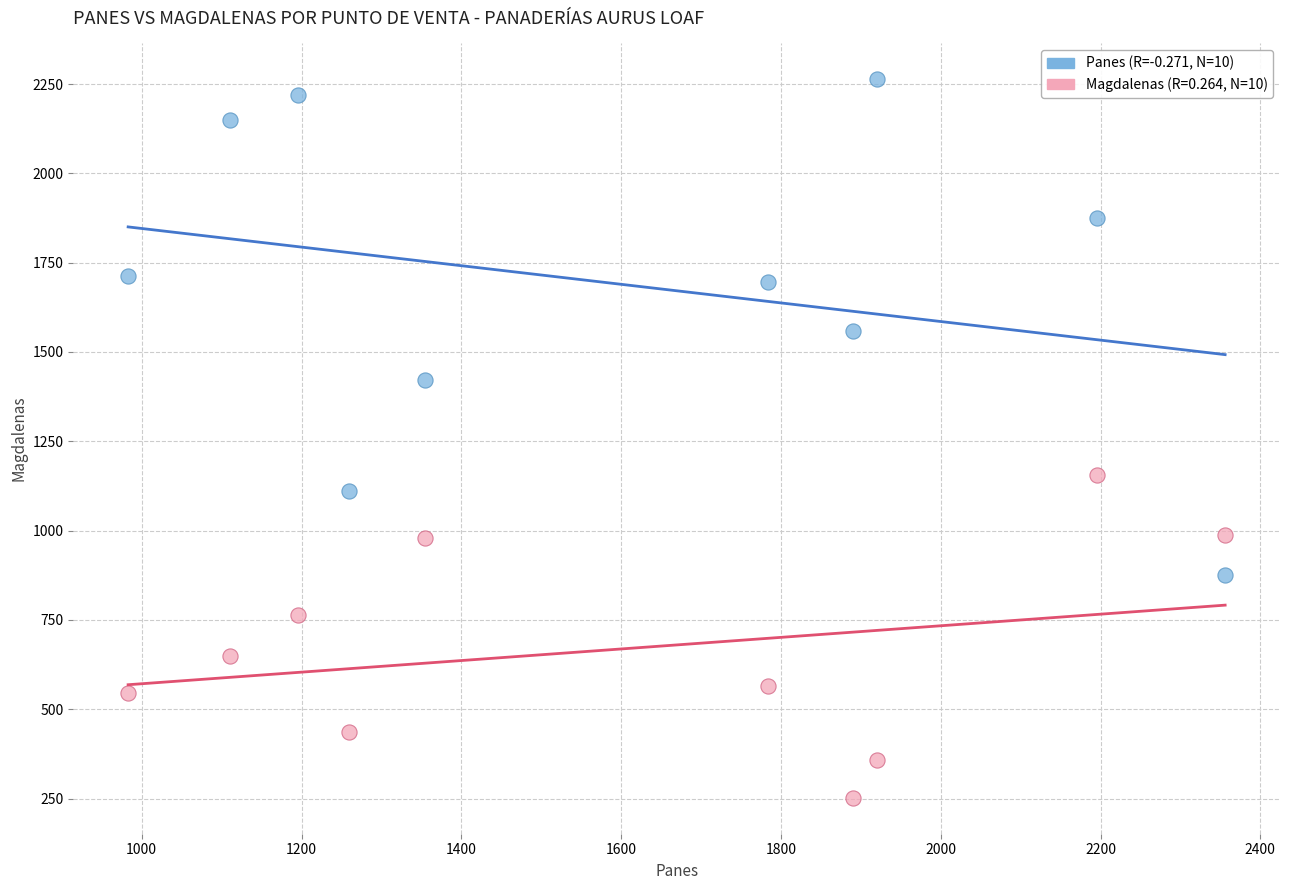

Across all series, what Y value is closest to 1257?

1156